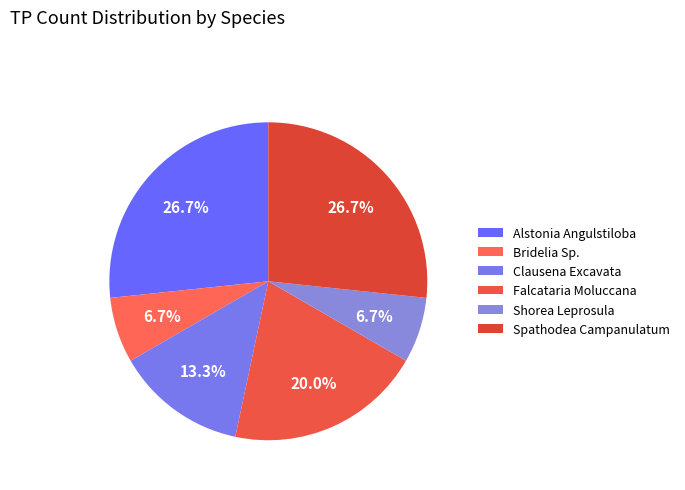

What percentage is the Falcataria Moluccana slice, to the nearest percent?

20%